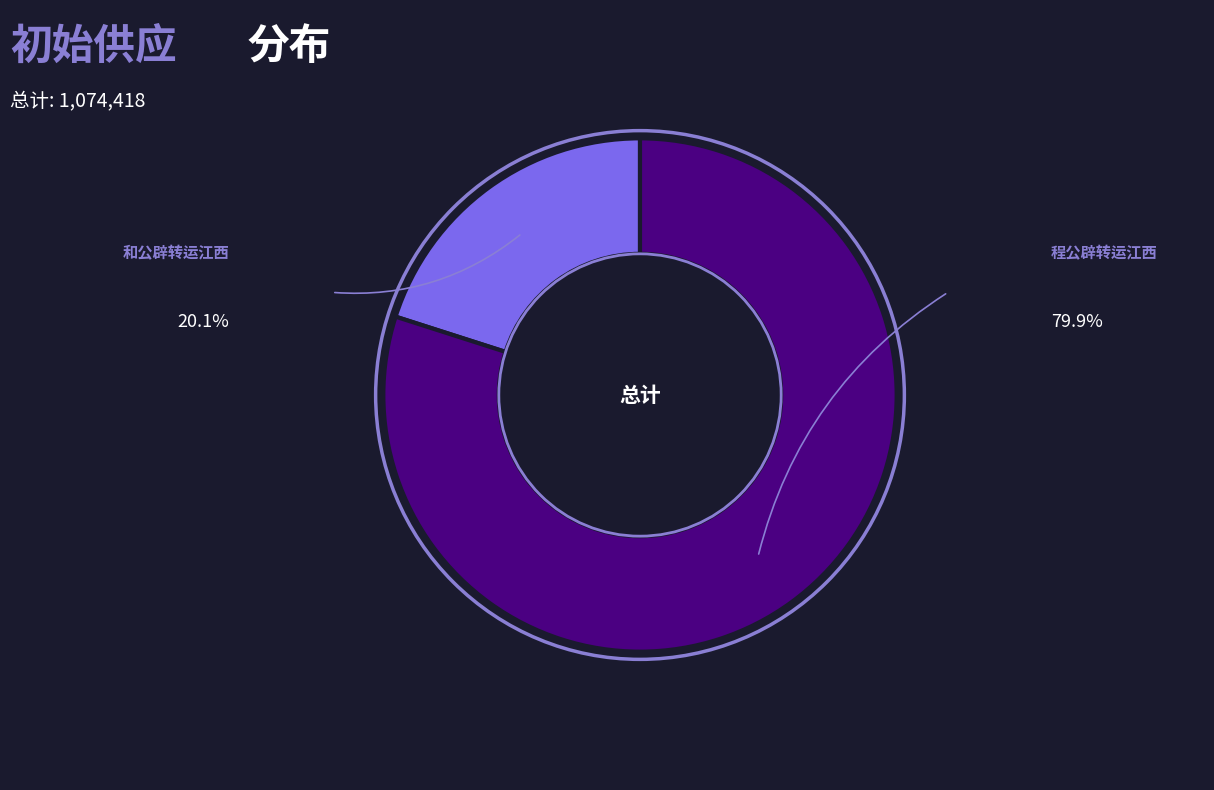

What is the smallest slice in the pie chart?

和公辟转运江西